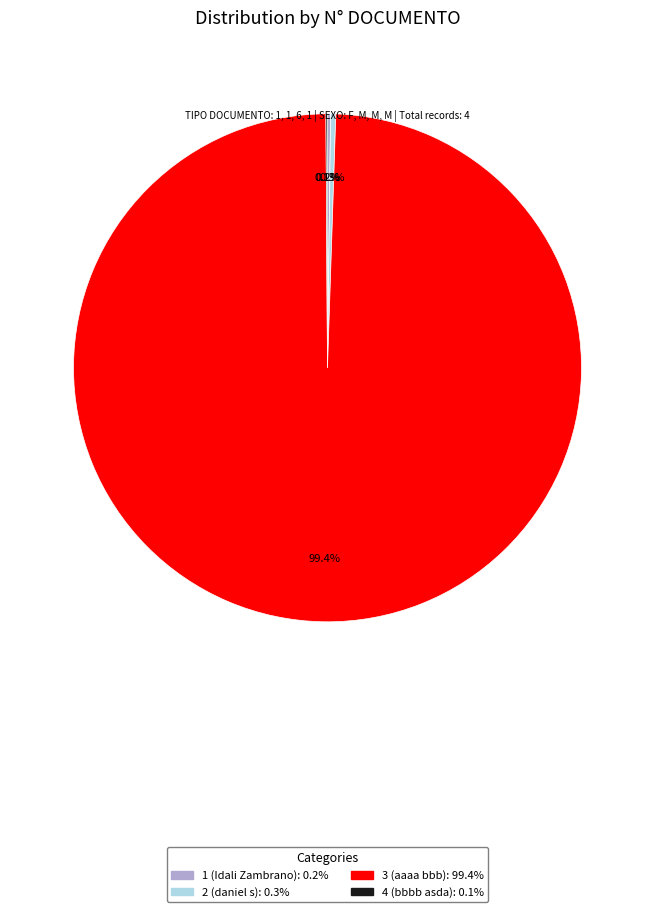

Which category has the biggest portion of the pie?

3 (aaaa bbb)